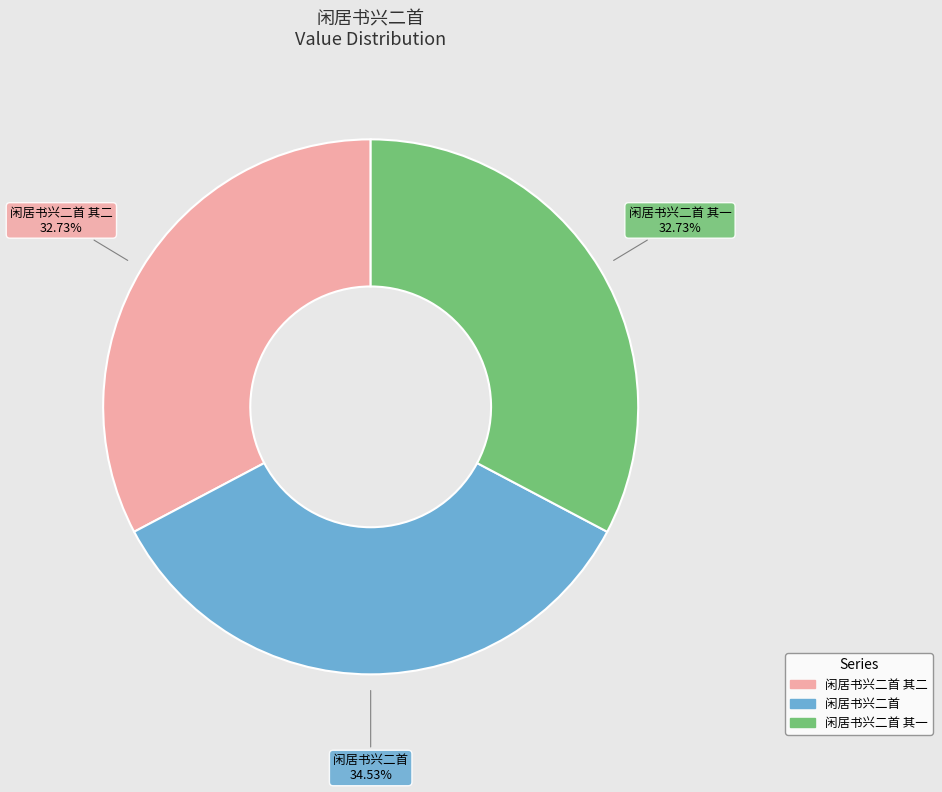

Is there a majority slice in this chart?

No